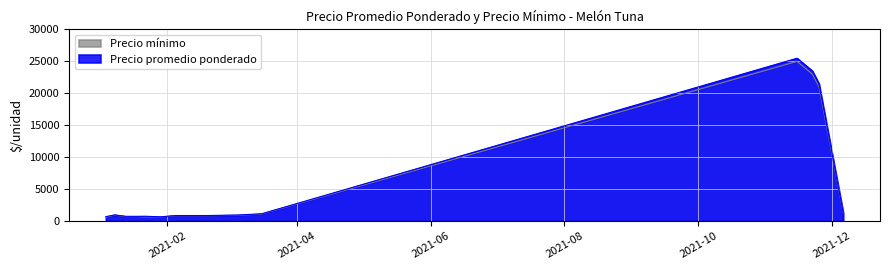

What are all the series names shown in the legend?

Precio mínimo, Precio promedio ponderado